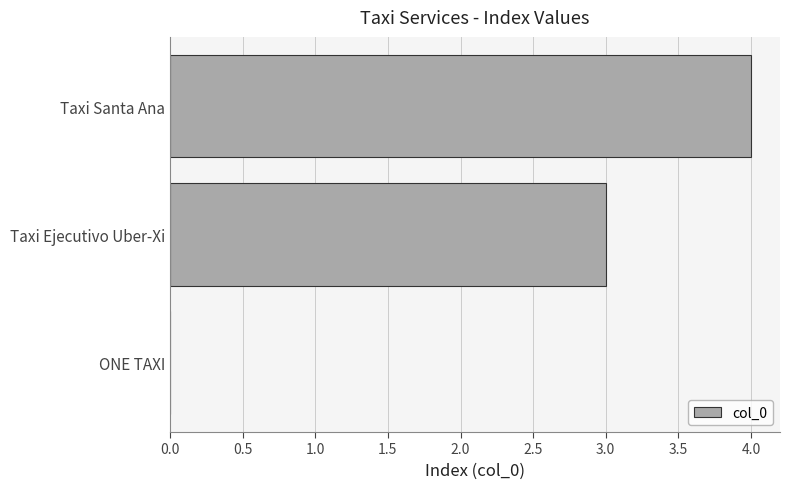

What is the sum of the values at Taxi Ejecutivo Uber-Xi and Taxi Santa Ana?

7